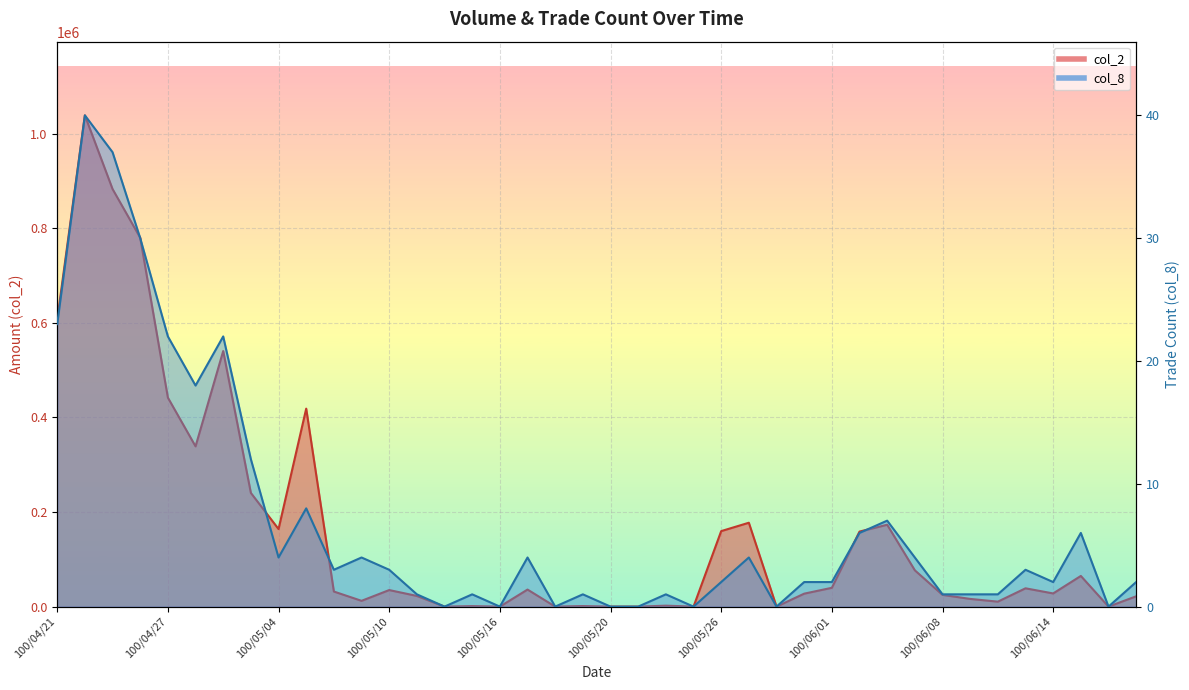

Which series has the largest range (max minus min)?

col_2